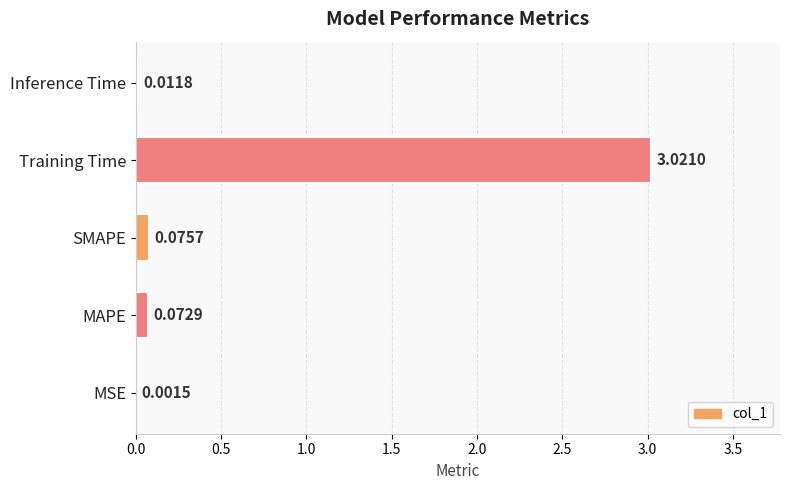

What is the sum of all values?

3.2